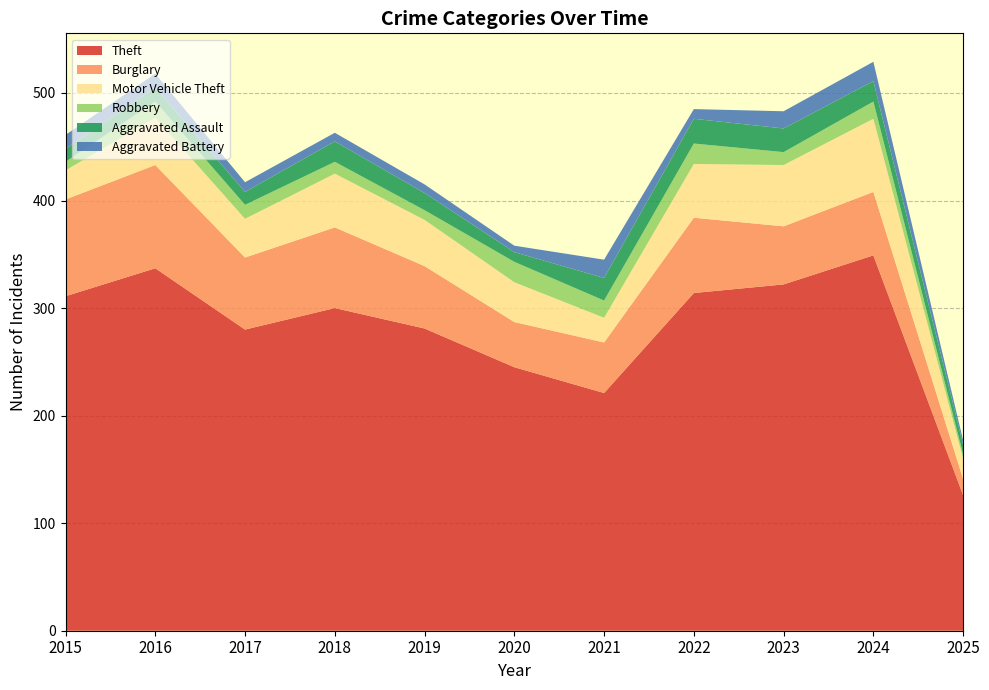

Reading left to right, list all the values displayed in this chart.

Theft: 311	337	280	300	281	245	221	314	322	349	126
Burglary: 90	96	67	75	58	42	47	70	54	59	15
Motor Vehicle Theft: 27	44	36	50	43	37	23	50	57	68	19
Robbery: 8	15	13	11	9	19	16	19	12	16	4
Aggravated Assault: 12	13	12	19	16	9	21	23	22	19	9
Aggravated Battery: 13	13	9	8	8	6	17	9	16	18	4